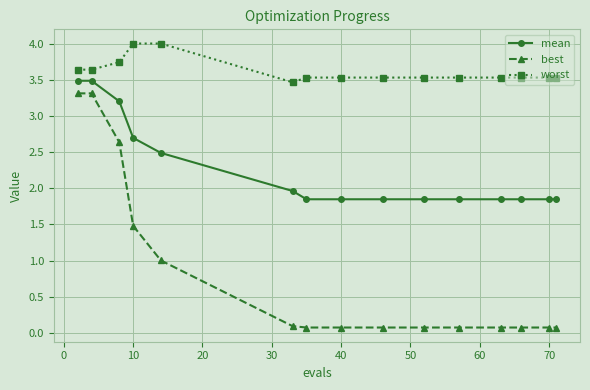

What is the value of the worst point at the 9th from the left?

3.5